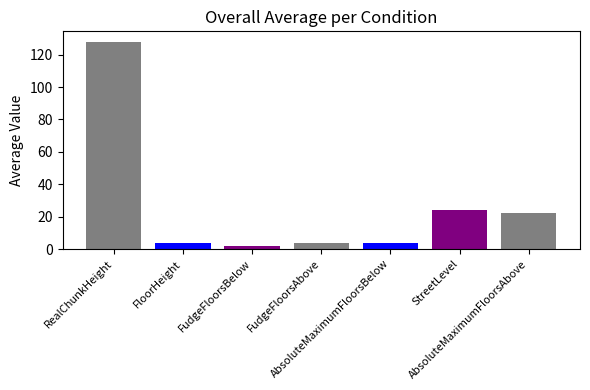

Are the bars horizontal?

No